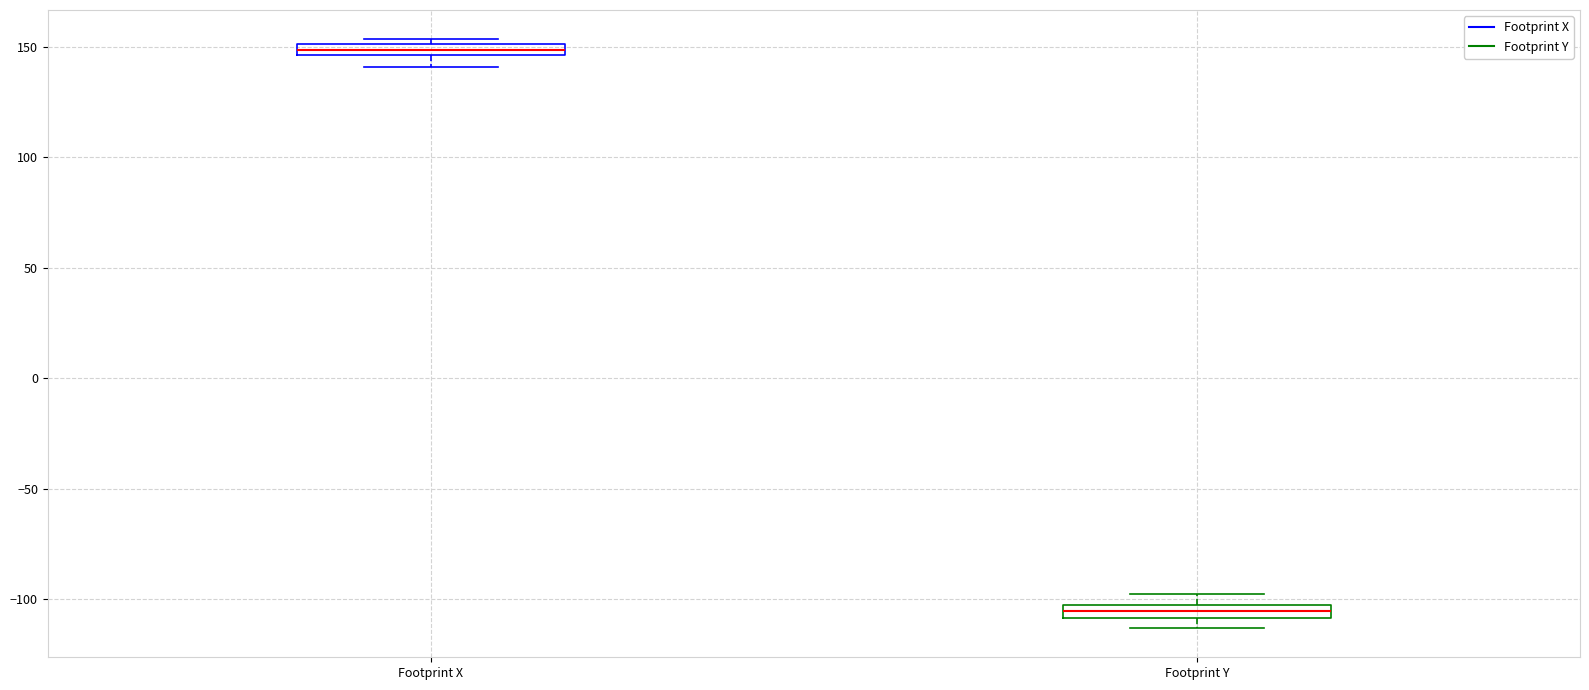

Where is the upper edge of the box for Footprint X on the y-axis? The values are not printed on the chart, so give them approximately, as read against the axis.

150